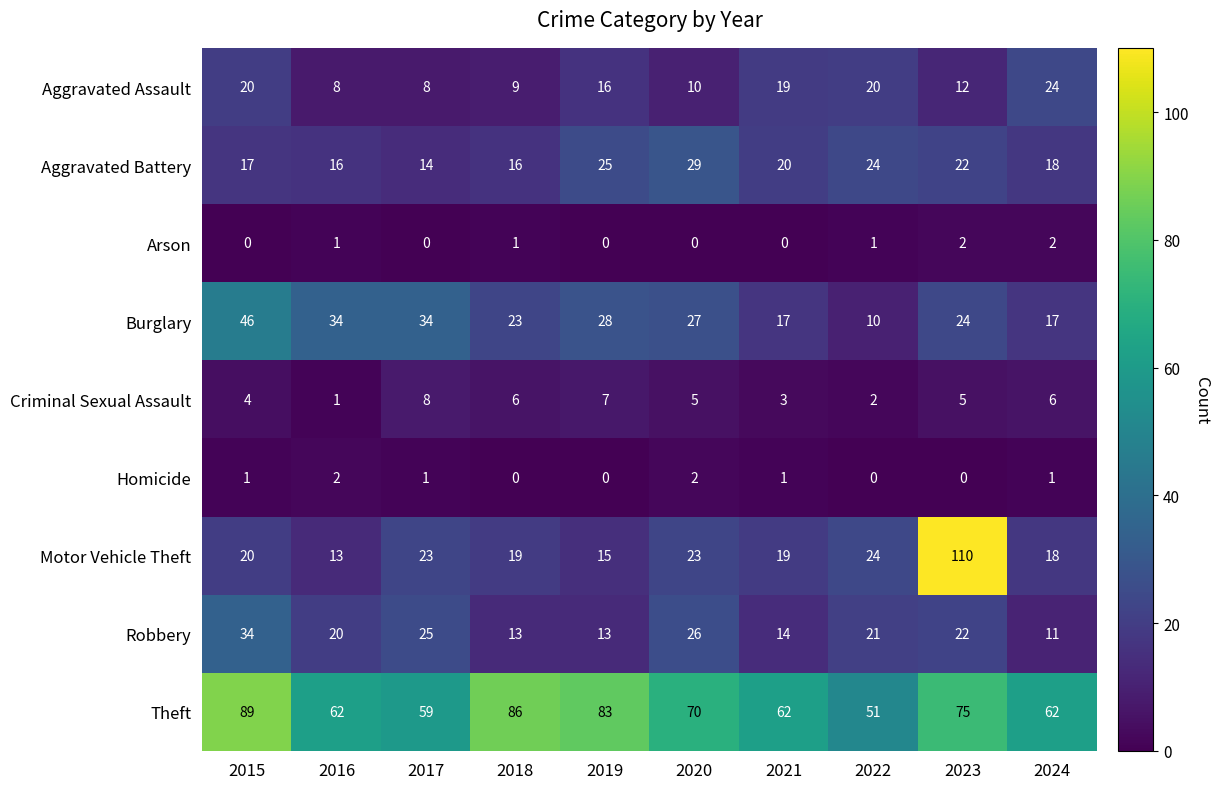

Where does the Aggravated Battery series first go above 20?

2019